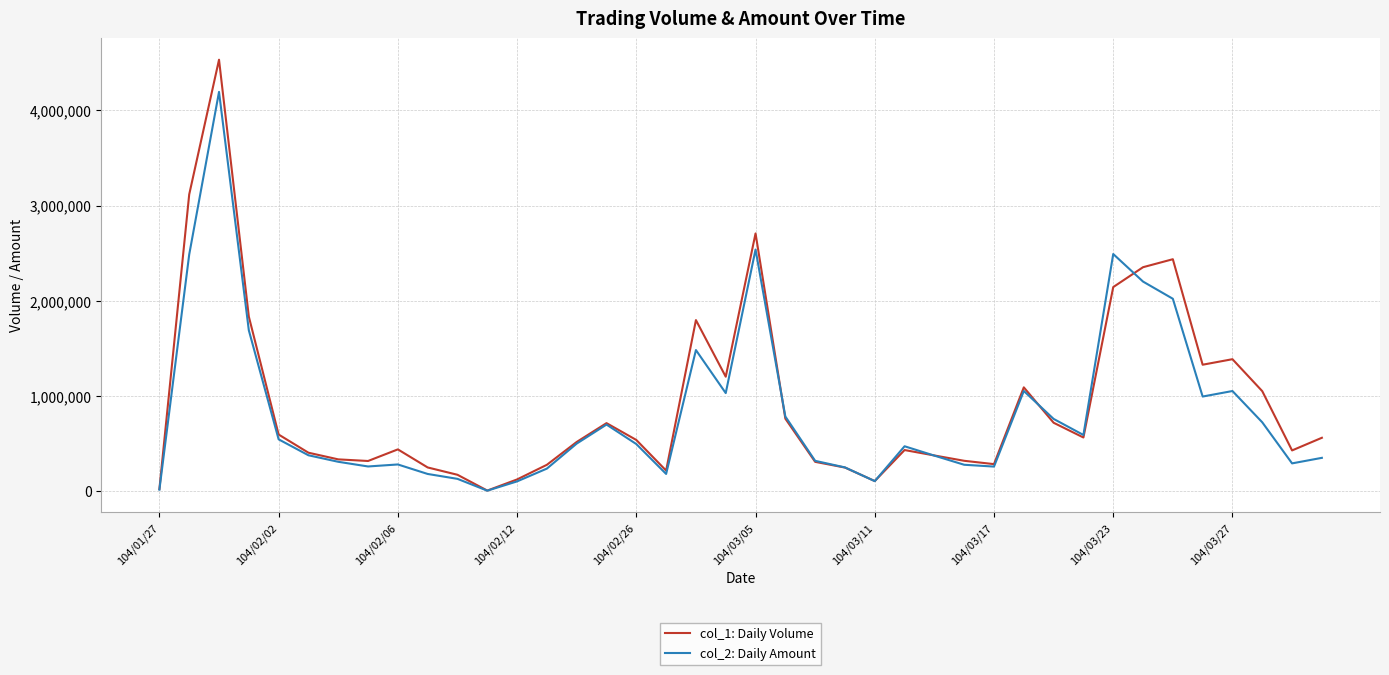

Which series has the widest spread of values?

col_1: Daily Volume